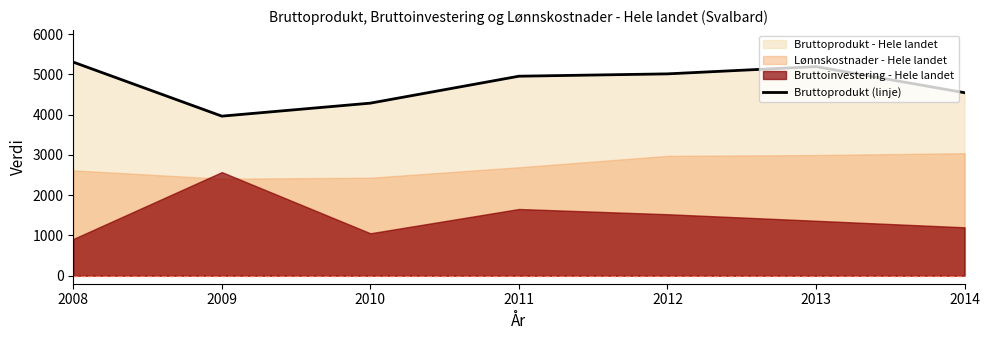

Is it true that the value at 2014 is 4547.5?

True